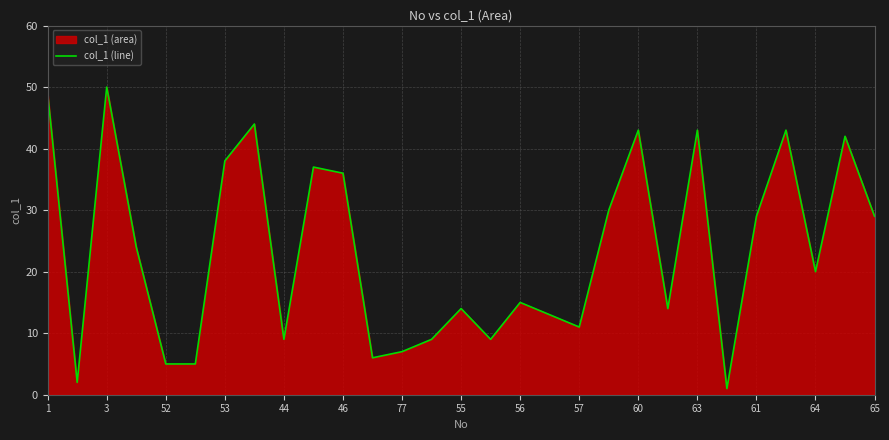

What is the difference between the maximum and minimum values?

49